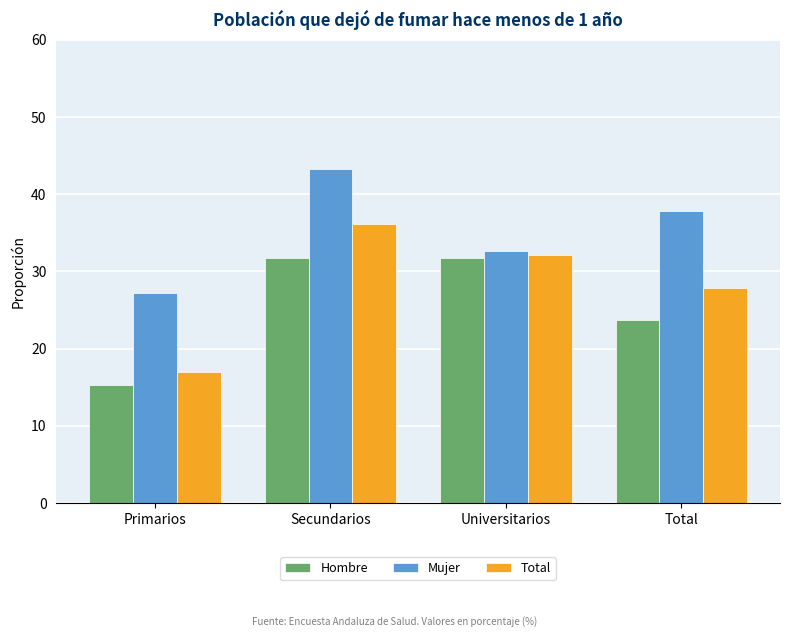

What is the smallest value displayed?

15.3